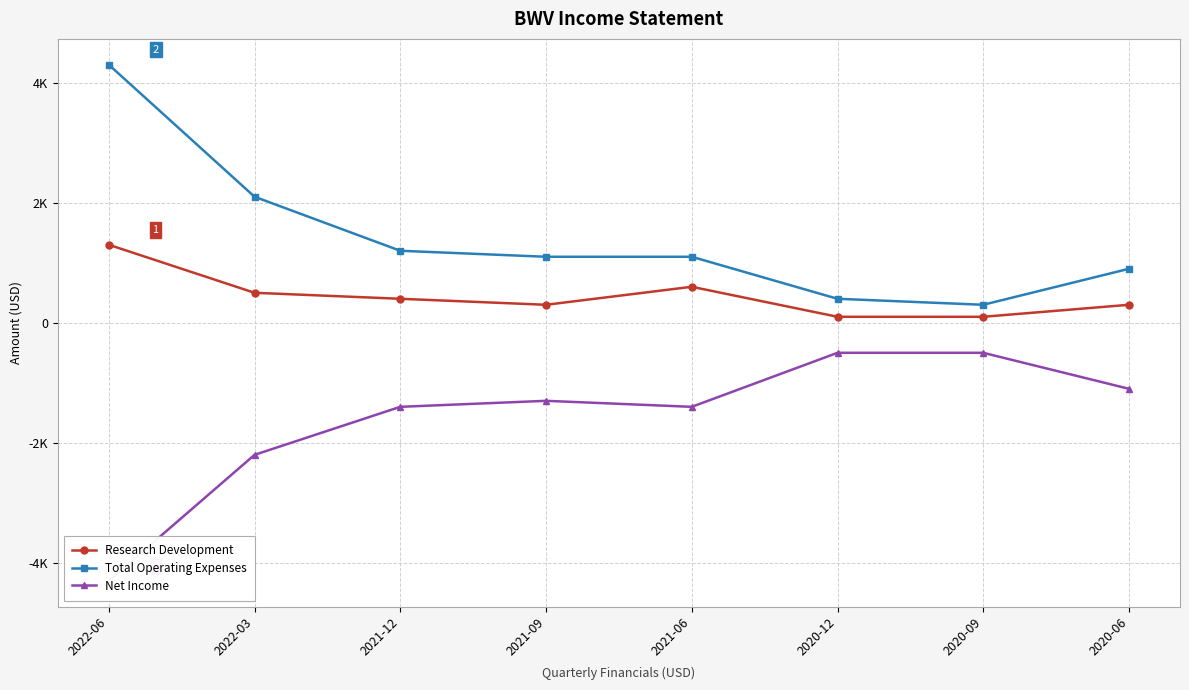

Reading left to right, list all the values displayed in this chart.

Research Development: 1300	500	400	300	600	100	100	300
Total Operating Expenses: 4300	2100	1200	1100	1100	400	300	900
Net Income: -4300	-2200	-1400	-1300	-1400	-500	-500	-1100